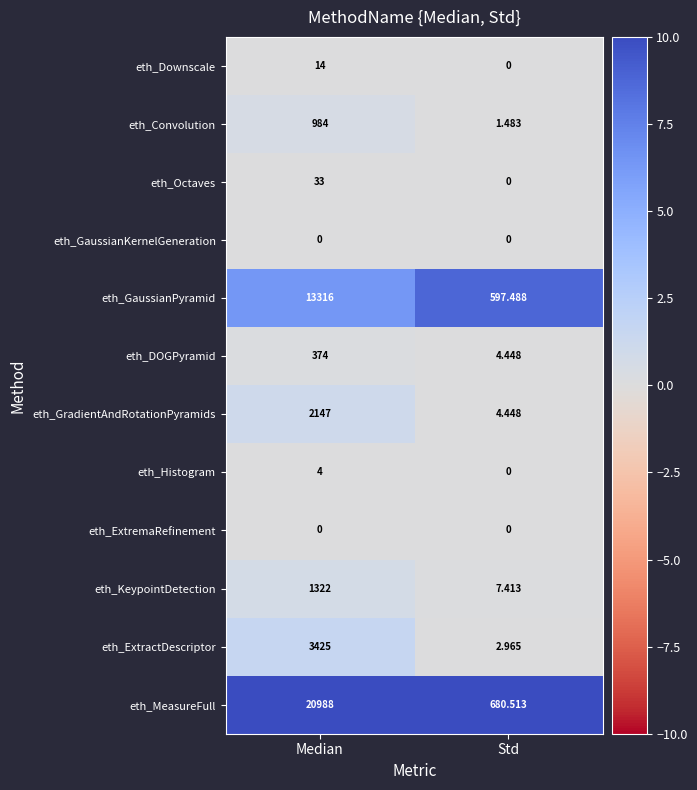

Which series has the largest range (max minus min)?

eth_MeasureFull